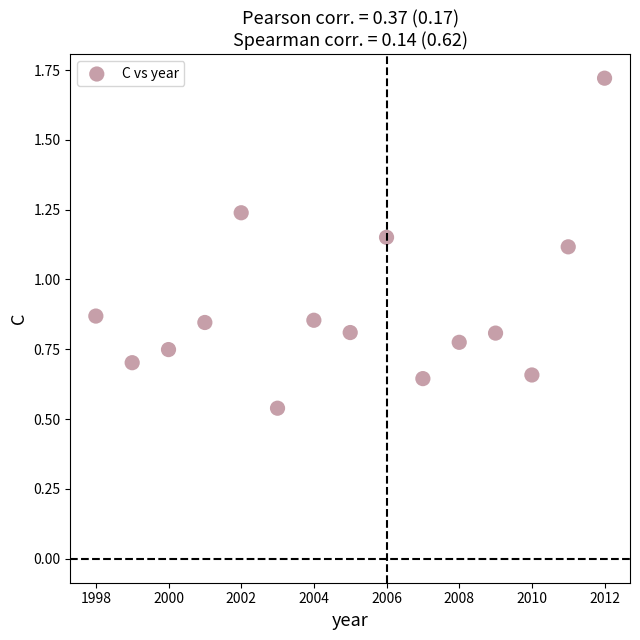

What is the range of X values (max minus min)?

14.0